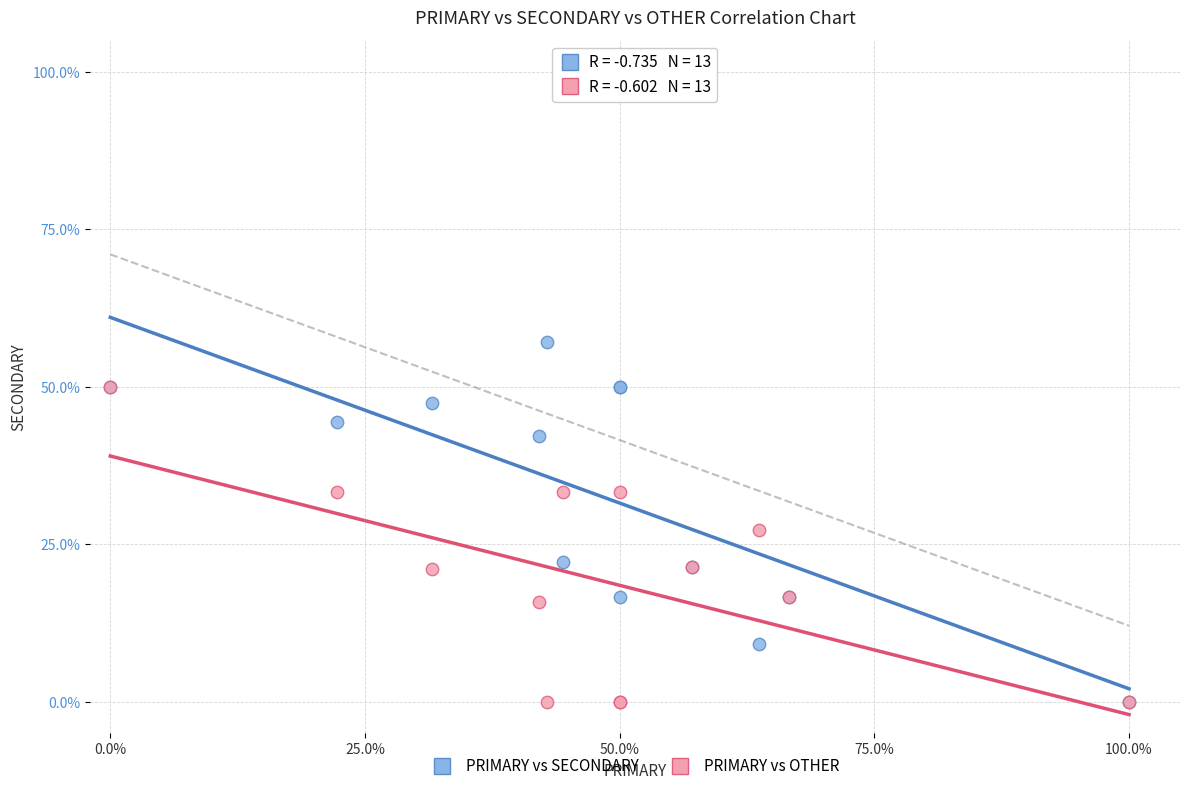

What are all the series names shown in the legend?

PRIMARY vs SECONDARY, PRIMARY vs OTHER